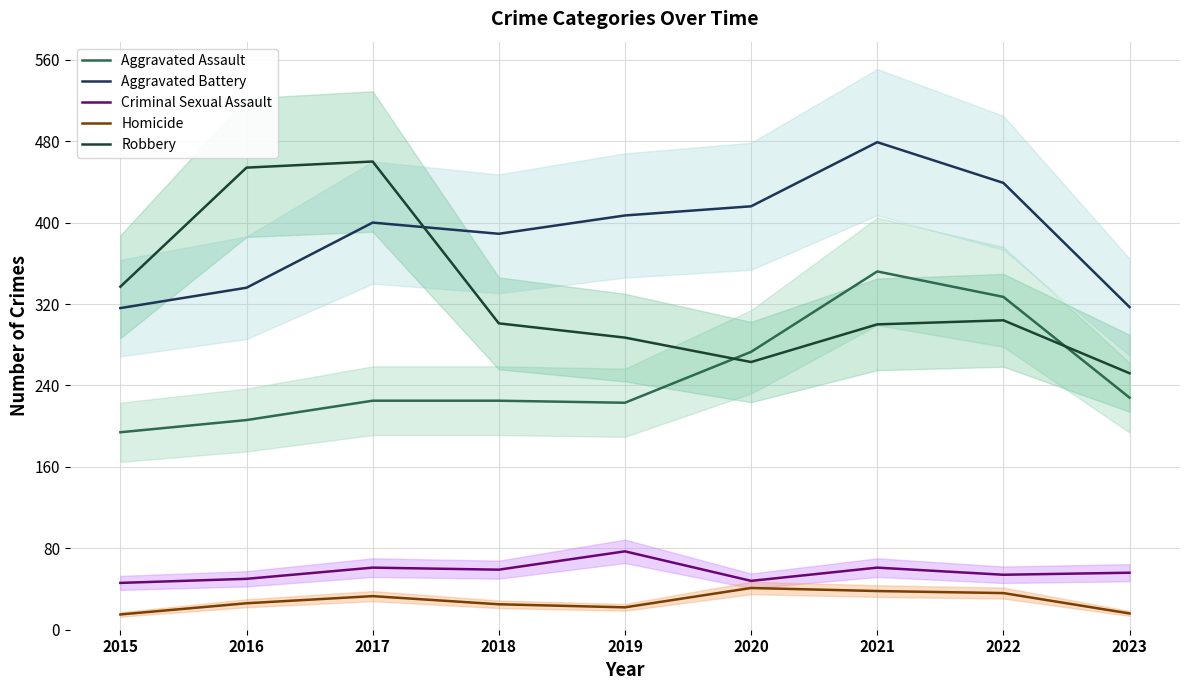

What is the difference between the maximum and minimum values in the Homicide series?

26